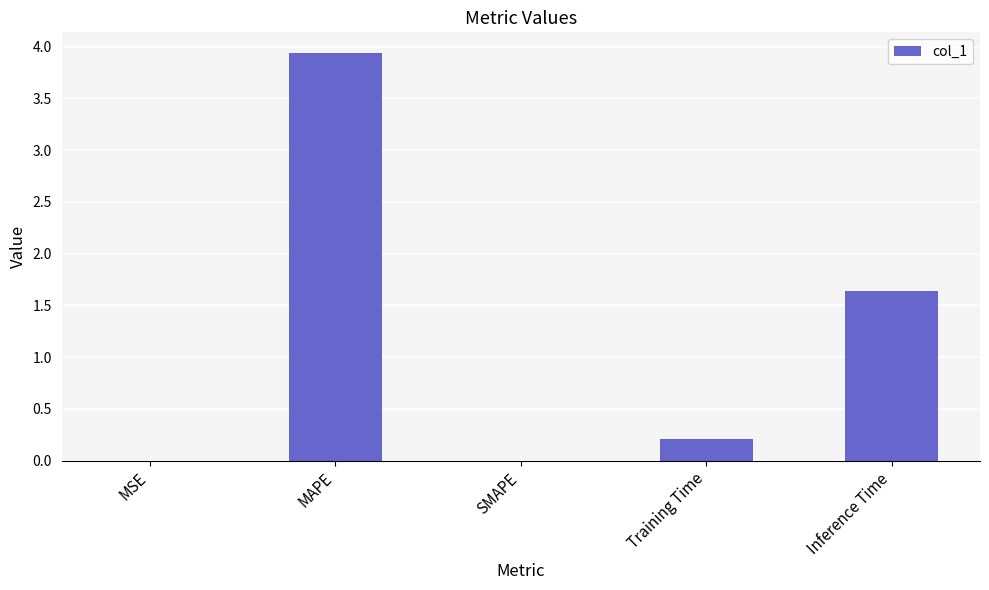

Which has a higher value, Inference Time or Training Time?

Inference Time